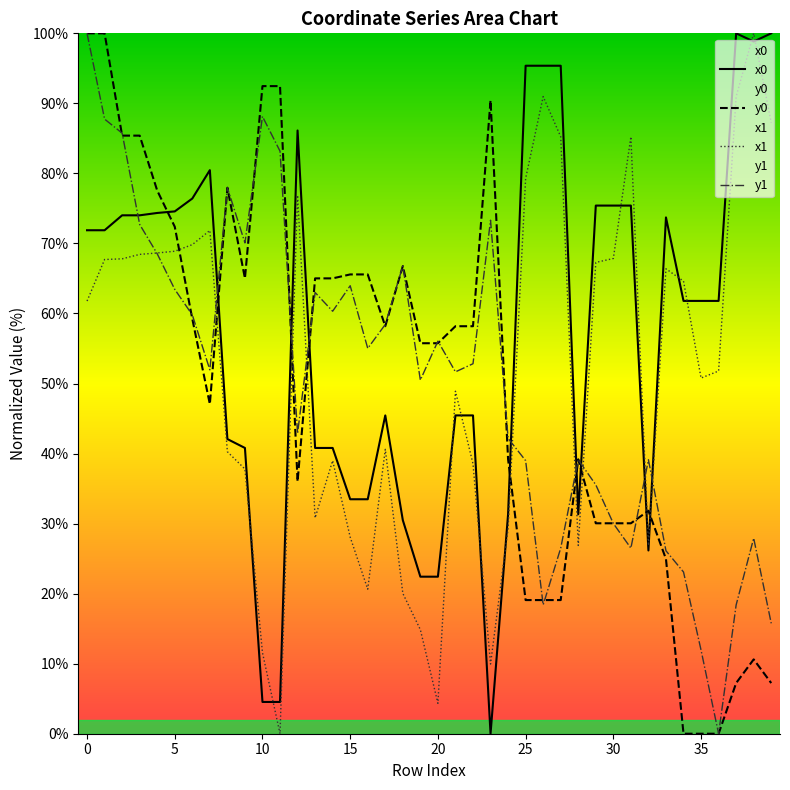

Rank the series at 24 from lowest to highest value.

x1, x0, y0, y1